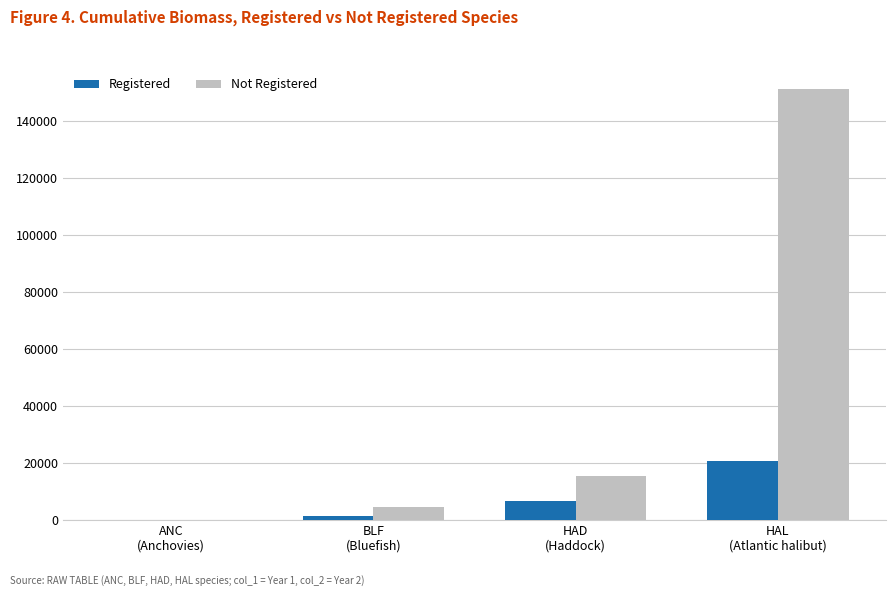

Which series has the largest total across all categories?

Not Registered